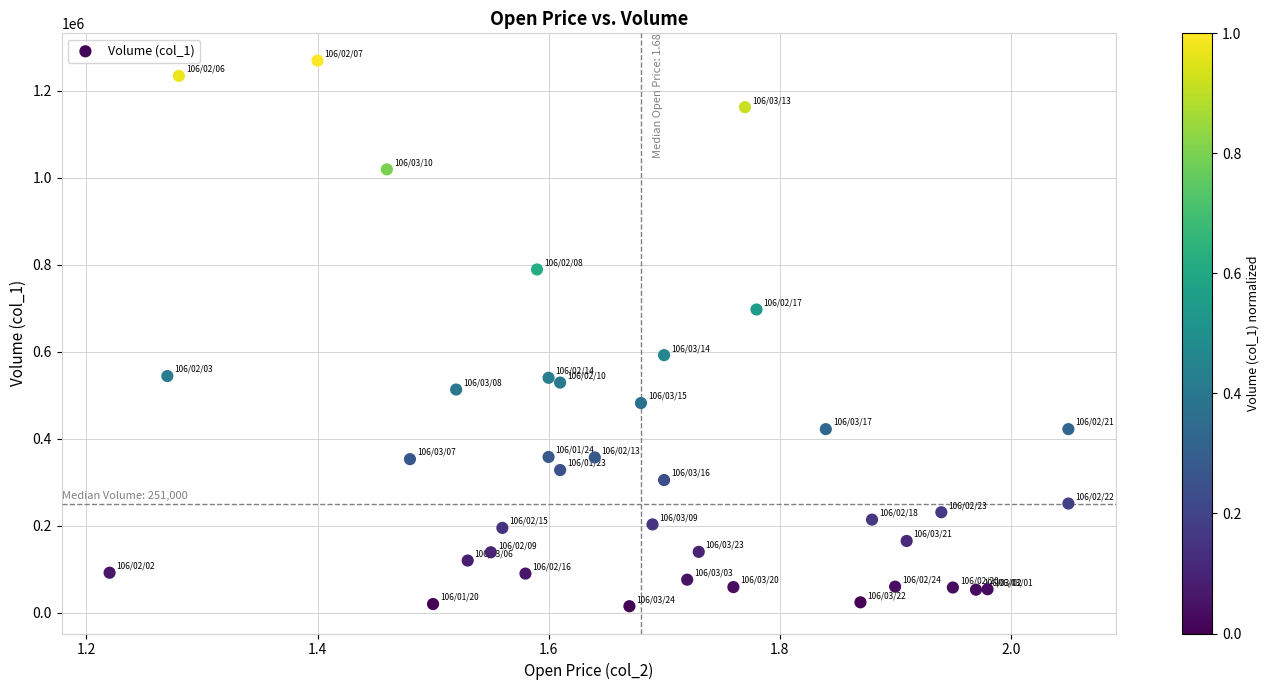

What is the range of Y values (max minus min)?

1254000